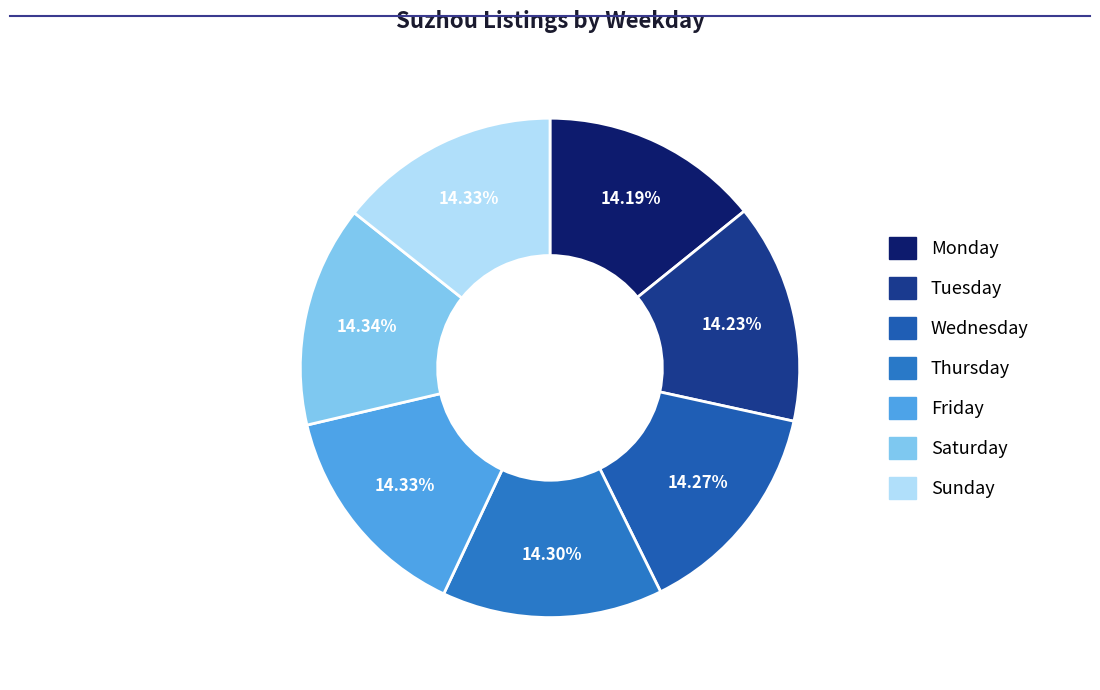

What is the largest slice in the pie chart?

Saturday